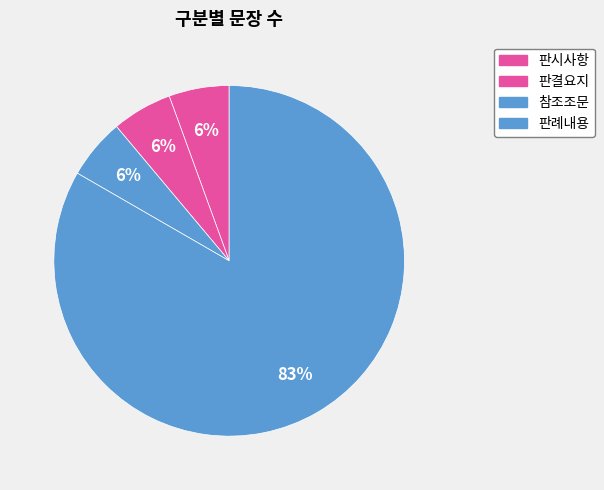

What percentage is the 판례내용 slice, to the nearest percent?

83%